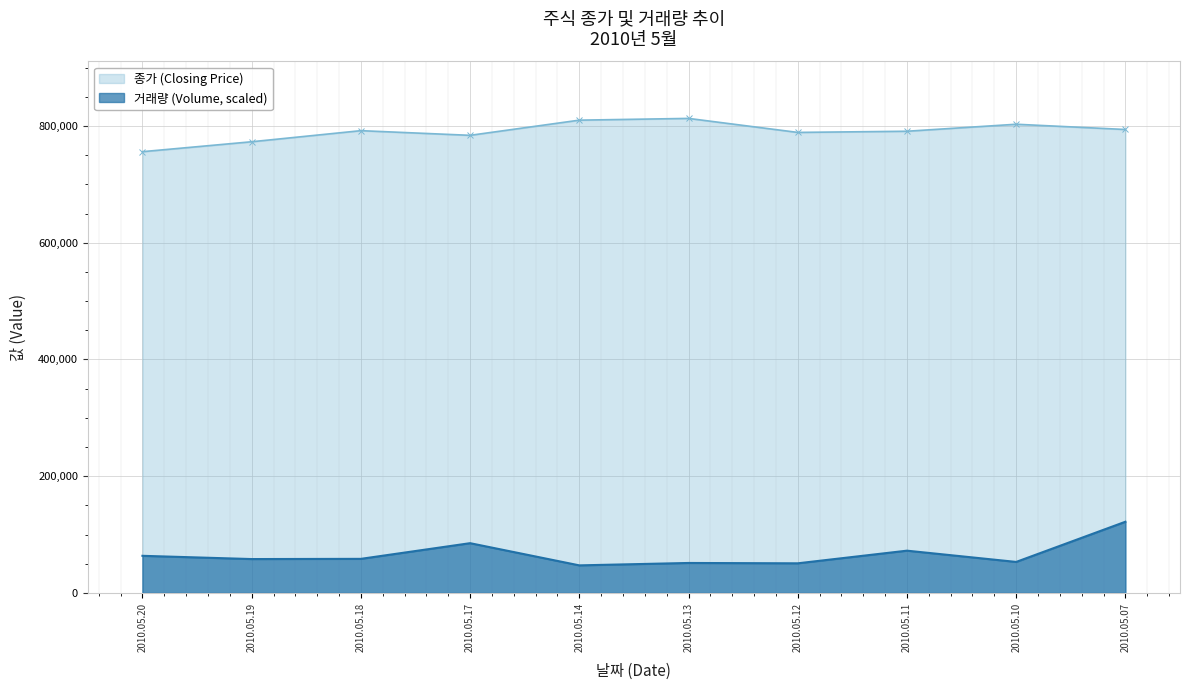

What is the spread (max minus min) of values at 2010.05.12?

738273.4